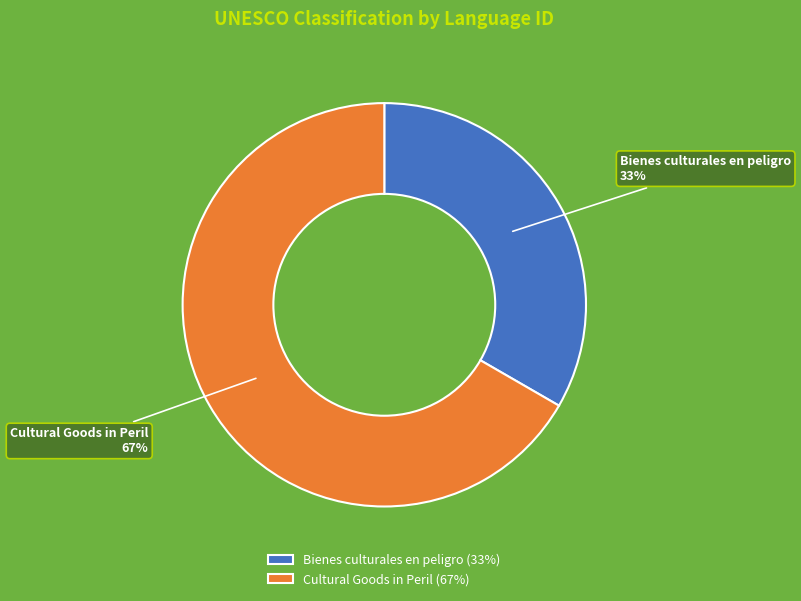

To the nearest percent, what portion does Cultural Goods in Peril represent?

67%